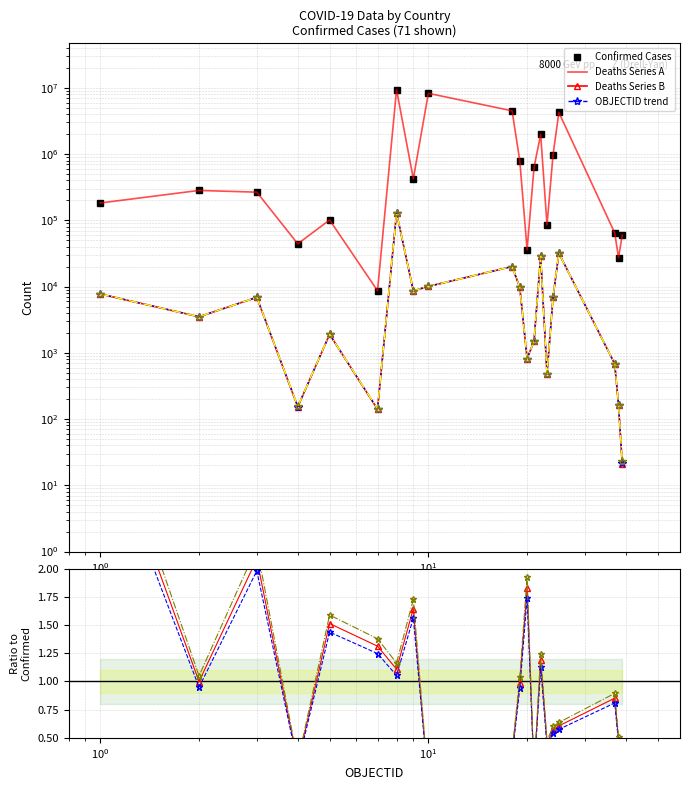

How many interior local valleys does the Deaths series have?

6